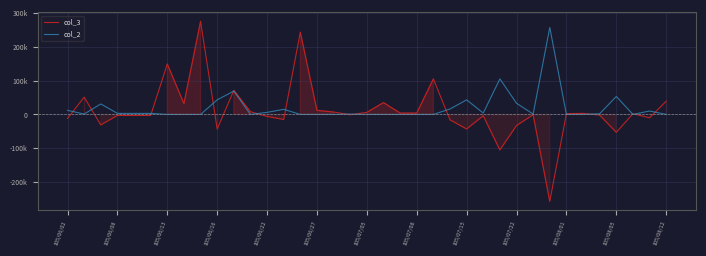

Rank the series by their maximum value, from highest to lowest.

col_3, col_2